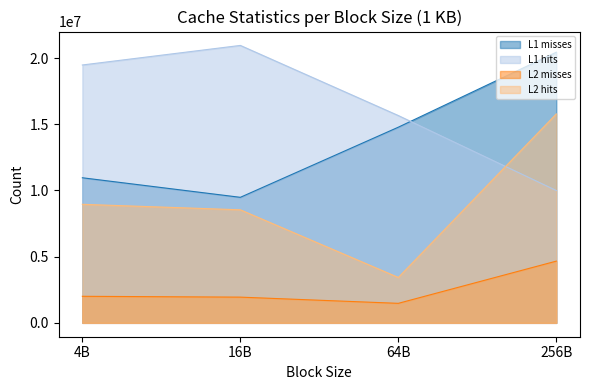

At 4B, list the series in order from largest to smallest.

L1 hits, L1 misses, L2 hits, L2 misses